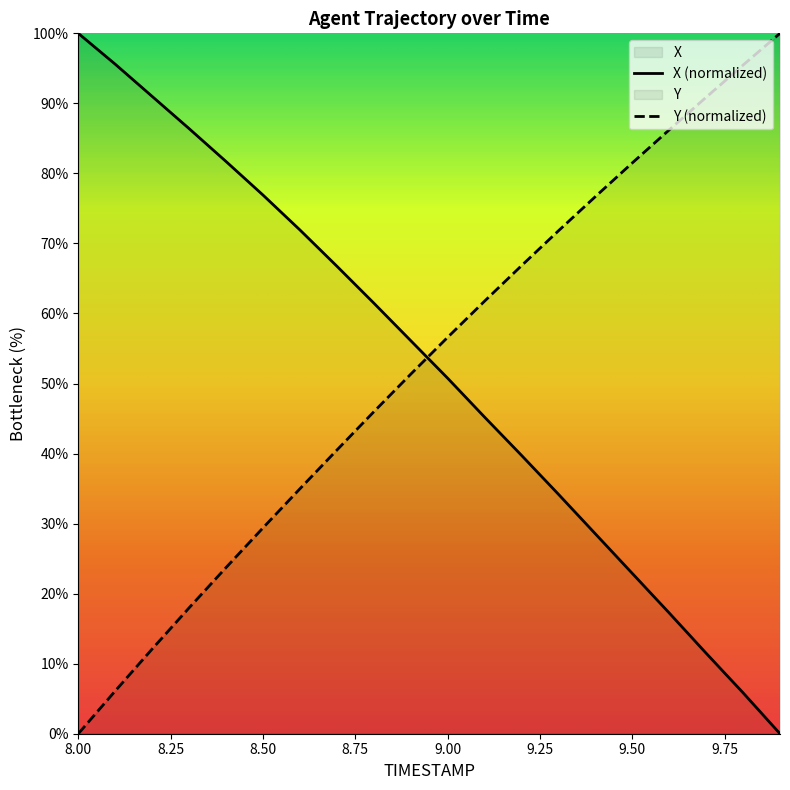

Is the value of Y at 9.9 greater than the value of X at 9.8?

Yes